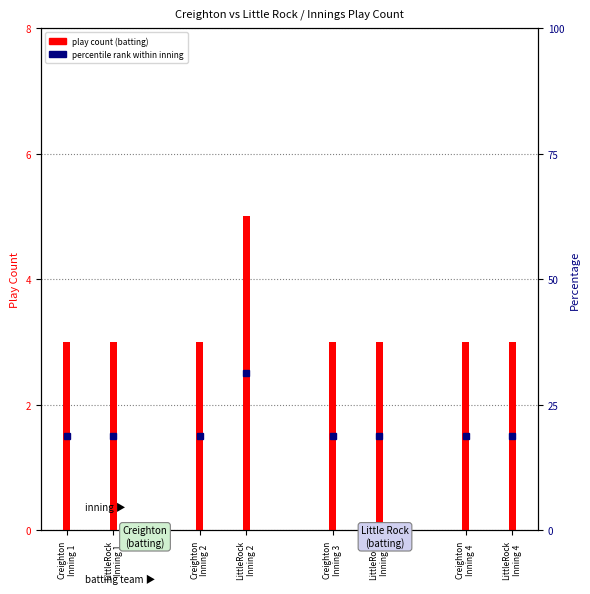

Which series has the largest total across all categories?

Little Rock